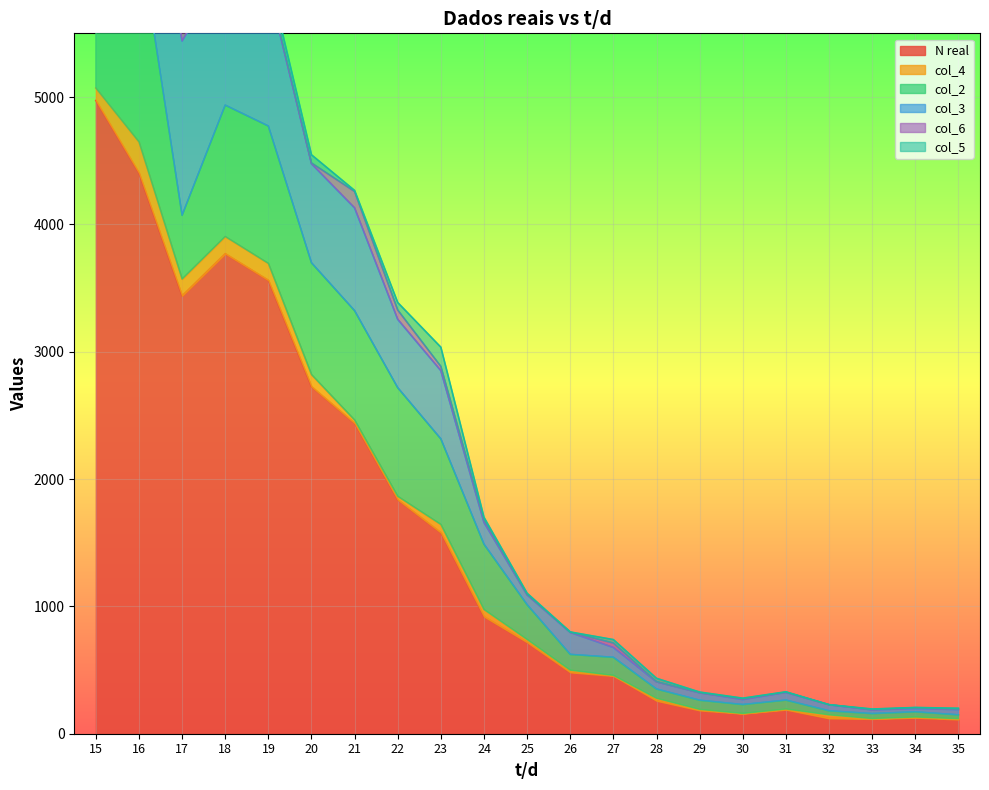

Between 15 and 24, which is larger?

15